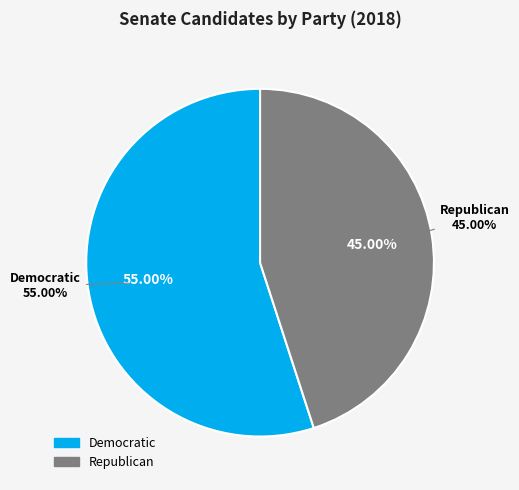

Which slice is the largest?

Democratic